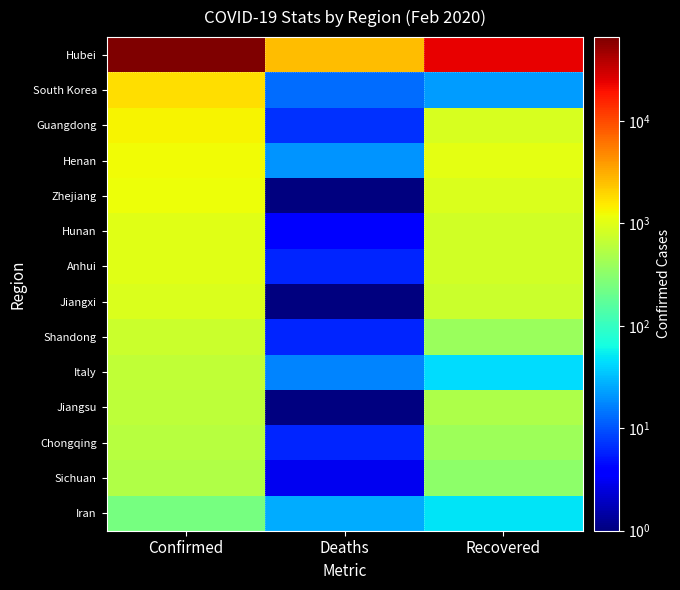

Reading right to left, transcribe all the data shown in this chart.

Hubei: Recovered=23383	Deaths=2641	Confirmed=65596
South Korea: Recovered=22	Deaths=13	Confirmed=1766
Guangdong: Recovered=890	Deaths=7	Confirmed=1347
Henan: Recovered=1068	Deaths=20	Confirmed=1272
Zhejiang: Recovered=932	Deaths=1	Confirmed=1205
Hunan: Recovered=804	Deaths=4	Confirmed=1017
Anhui: Recovered=792	Deaths=6	Confirmed=989
Jiangxi: Recovered=754	Deaths=1	Confirmed=934
Shandong: Recovered=387	Deaths=6	Confirmed=756
Italy: Recovered=45	Deaths=17	Confirmed=655
Jiangsu: Recovered=498	Deaths=0	Confirmed=631
Chongqing: Recovered=401	Deaths=6	Confirmed=576
Sichuan: Recovered=321	Deaths=3	Confirmed=534
Iran: Recovered=49	Deaths=26	Confirmed=245